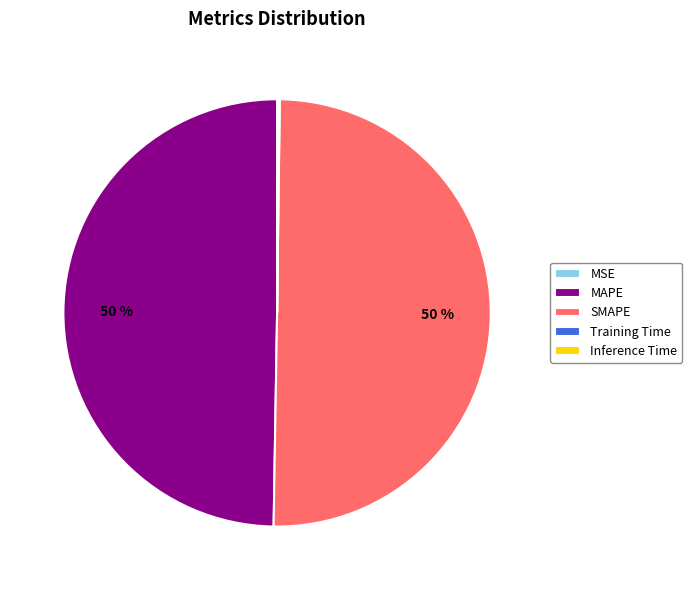

Do SMAPE and MAPE together represent more than half of the pie?

Yes